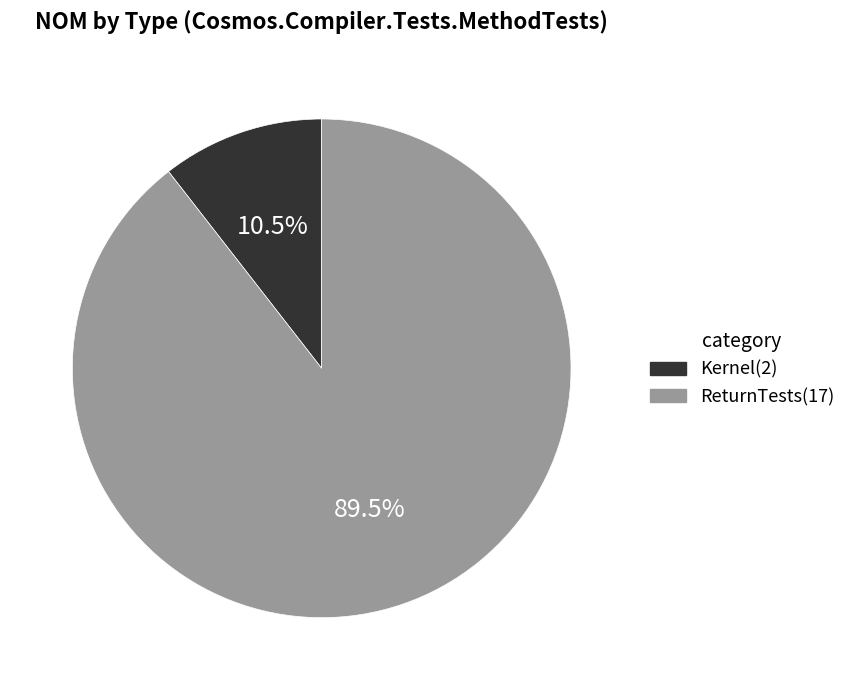

What is the total percentage of Kernel and ReturnTests?

100.0%